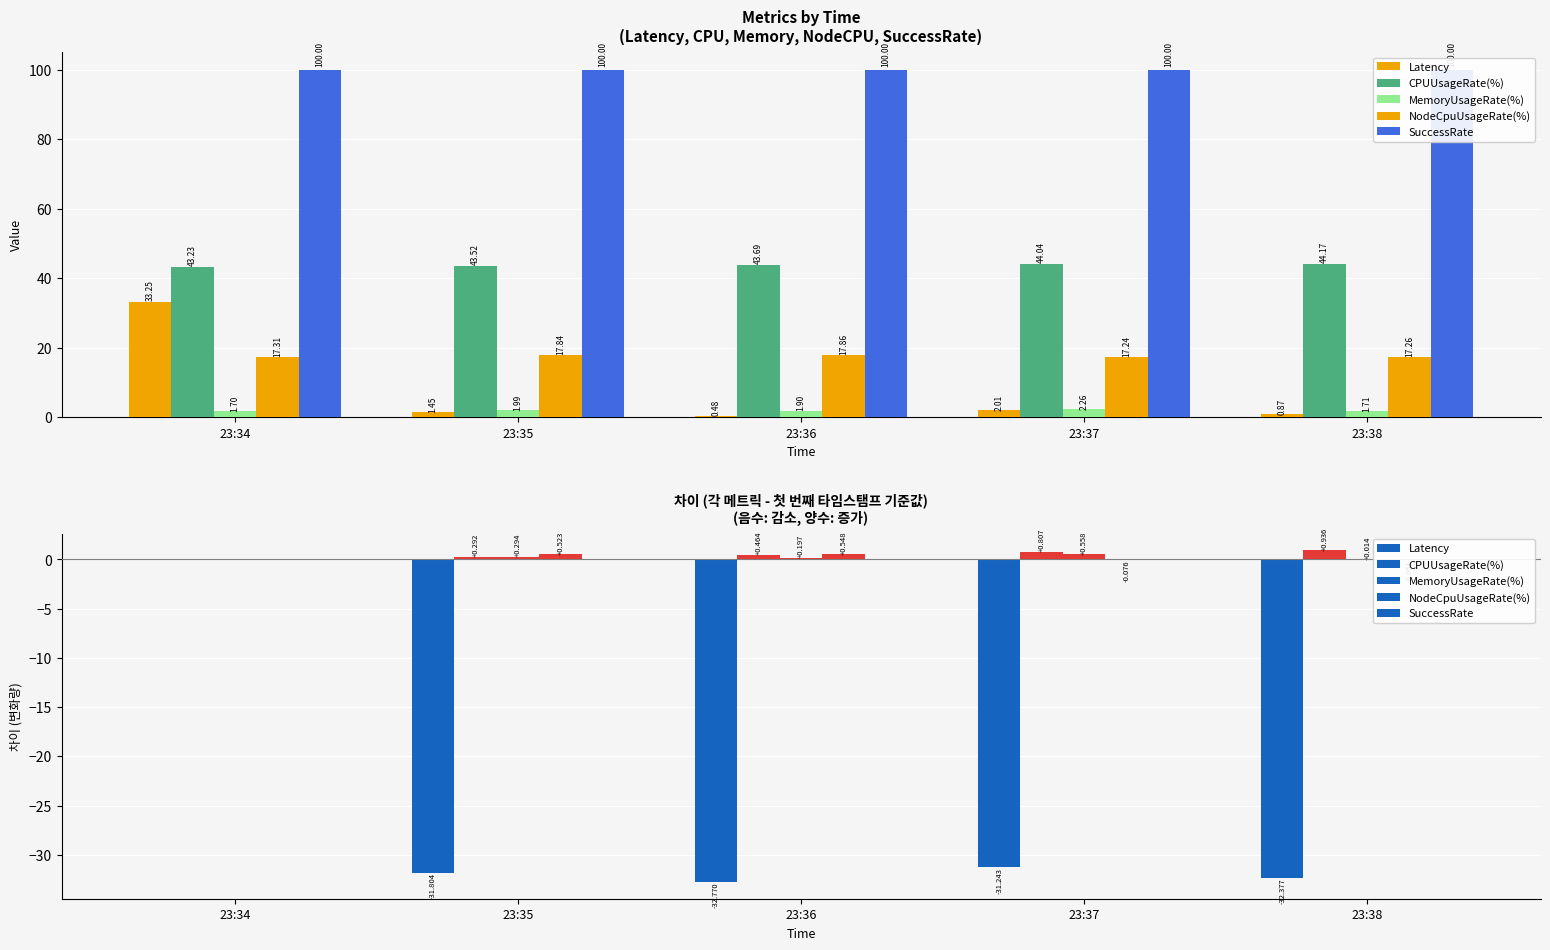

List the labels in order of MemoryUsageRate(%) value, largest first.

23:37, 23:35, 23:36, 23:38, 23:34